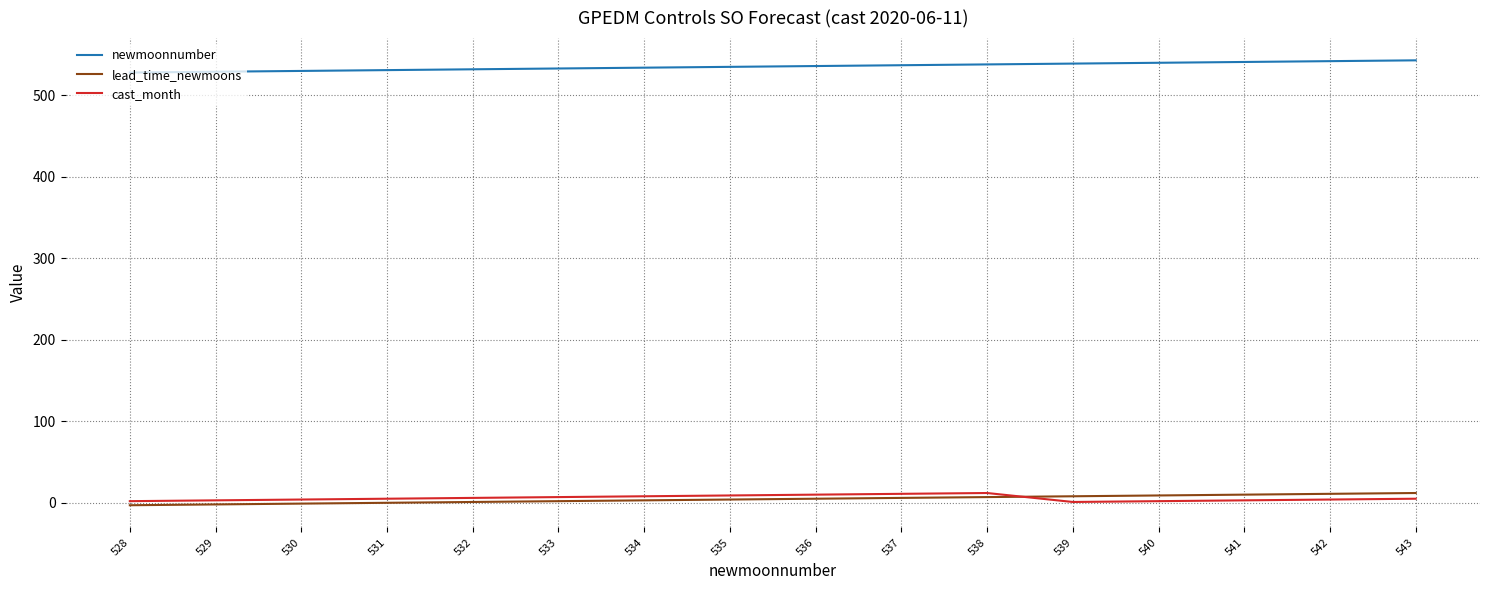

Is it true that lead_time_newmoons equals 2 at 533?

True